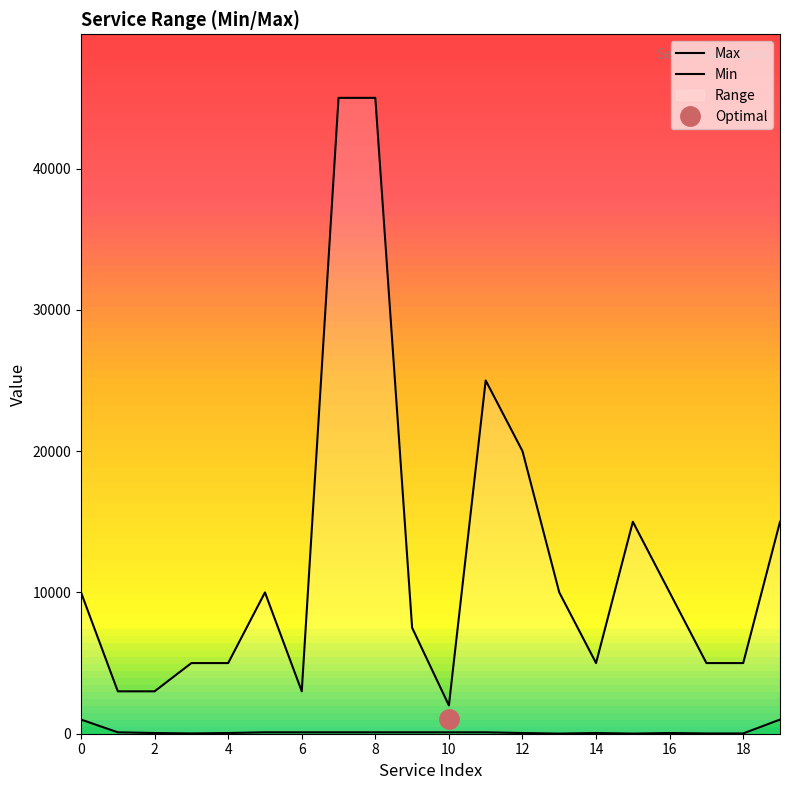

Is it true that Max equals 2670 at 16?

False